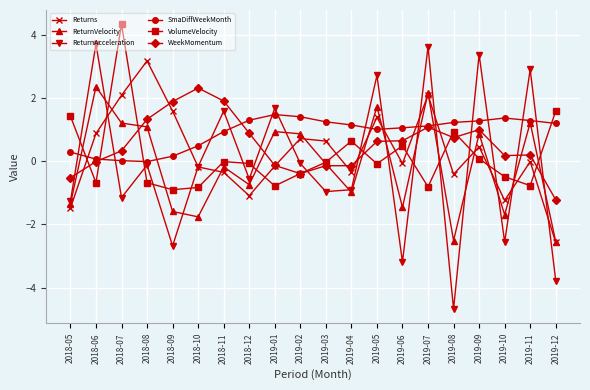

Which category has the highest value in the ReturnVelocity series?

2018-06